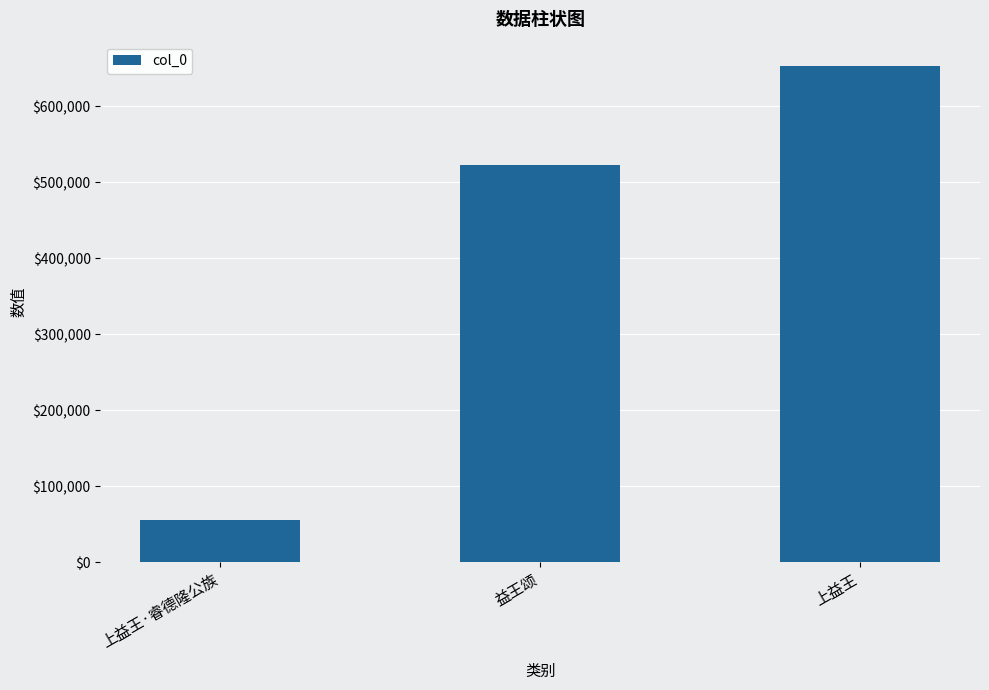

How many data points are less than 523294?

1